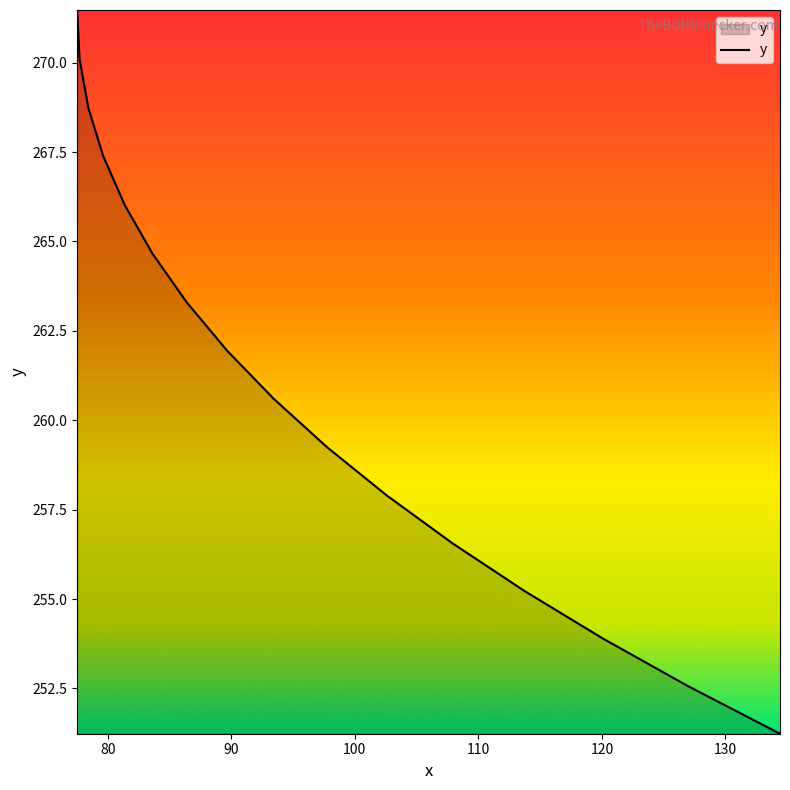

What is the maximum value shown in the chart?

271.5